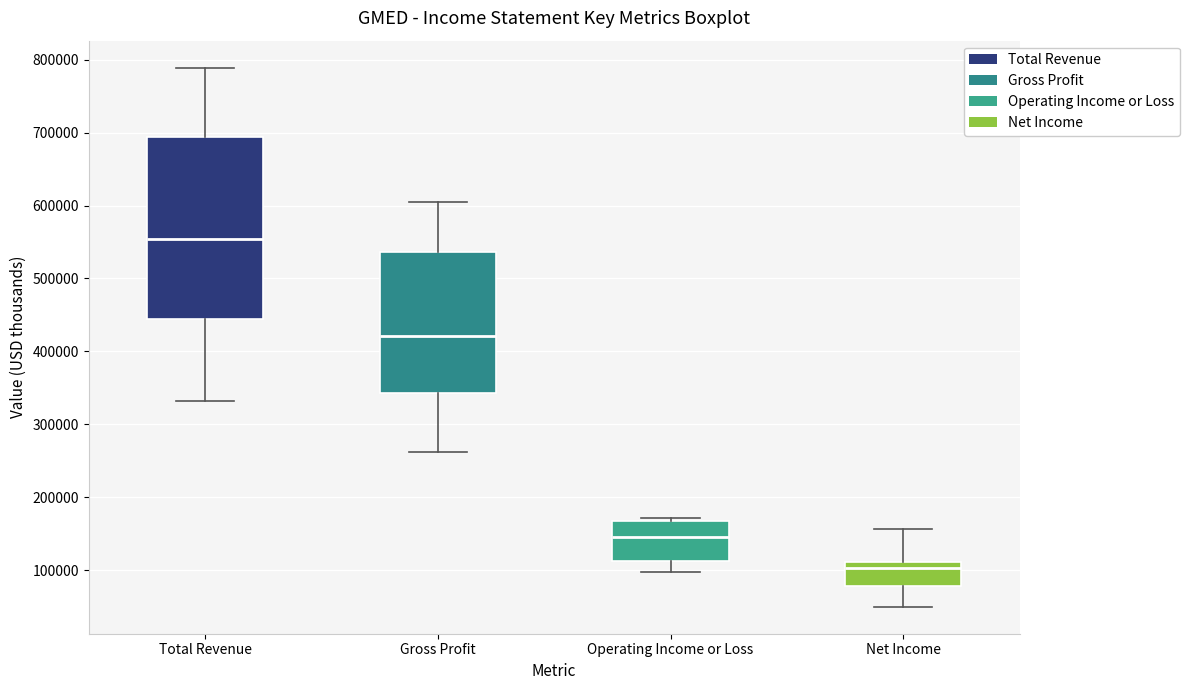

Reading left to right, read every box against the y-axis: the position of its median line, the range the box covers, and the ends of its whiskers. The values are not printed on the chart, so give them approximately, as read against the axis.

Total Revenue: median 550000, box 440000 to 690000, whiskers 330000 to 790000
Gross Profit: median 420000, box 340000 to 540000, whiskers 260000 to 610000
Operating Income or Loss: median 150000, box 110000 to 170000, whiskers 100000 to 170000 (just above the box's upper edge)
Net Income: median 100000, box 80000 to 110000, whiskers 50000 to 160000